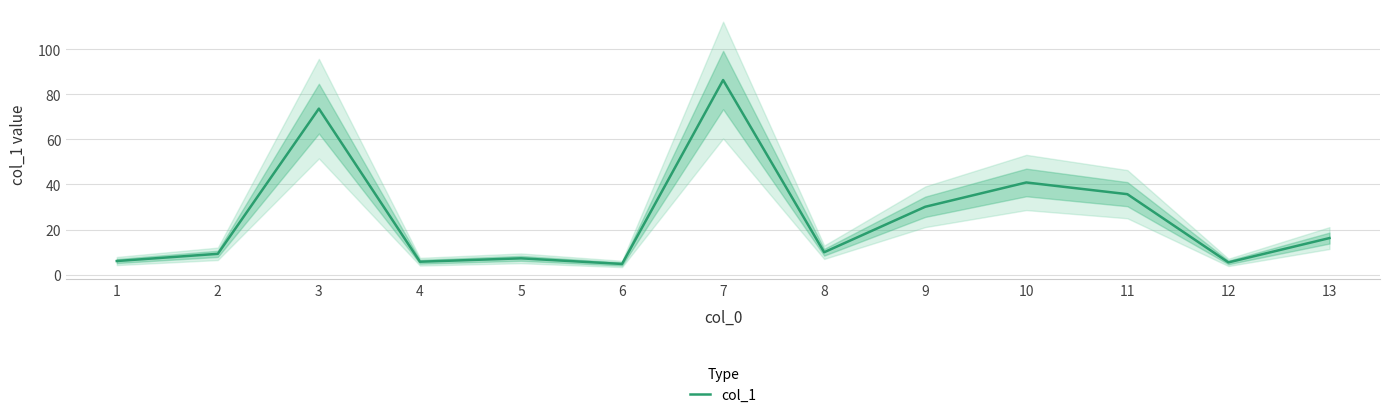

What is the value of the 12th point from the left?

5.4